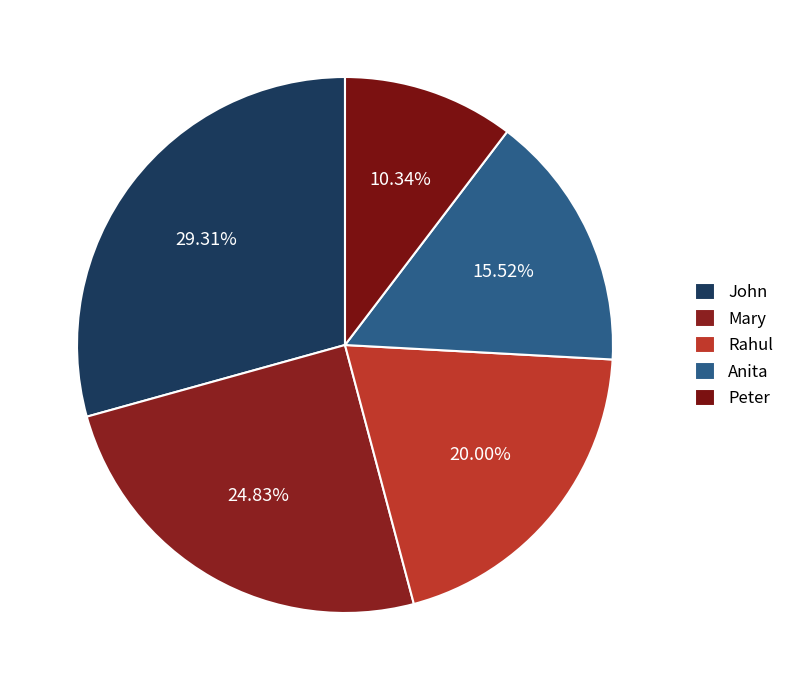

Rank the categories by value from highest to lowest.

John, Mary, Rahul, Anita, Peter